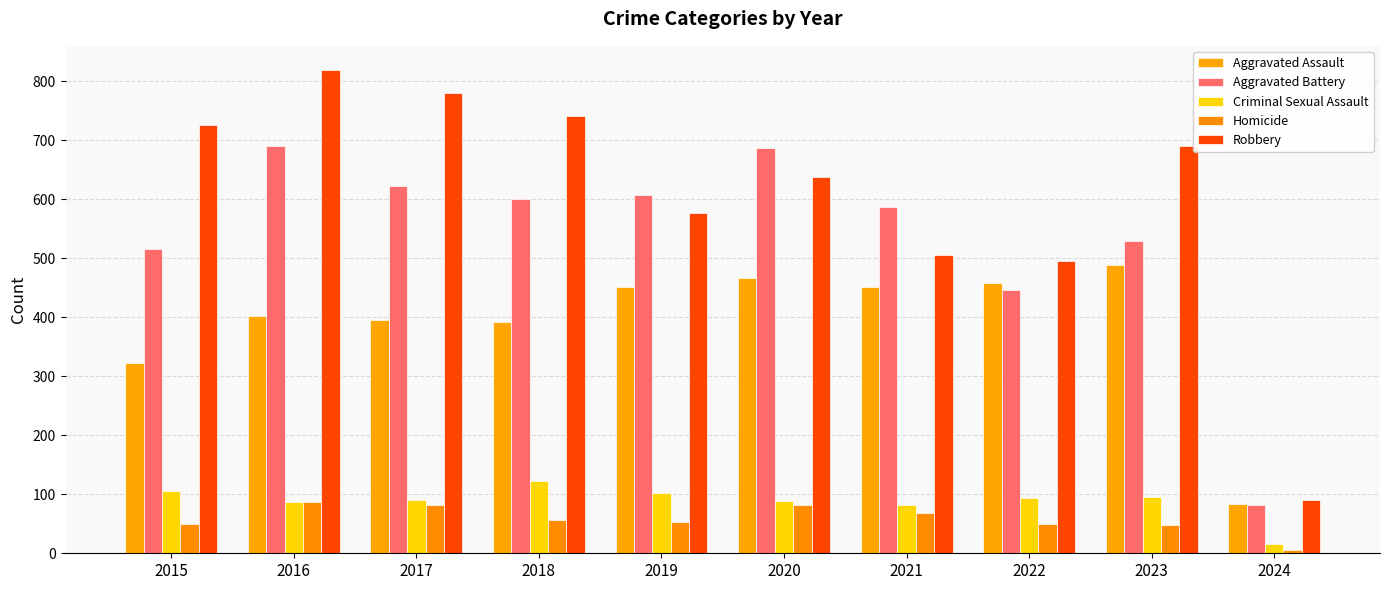

At which label does Homicide reach its peak?

2016